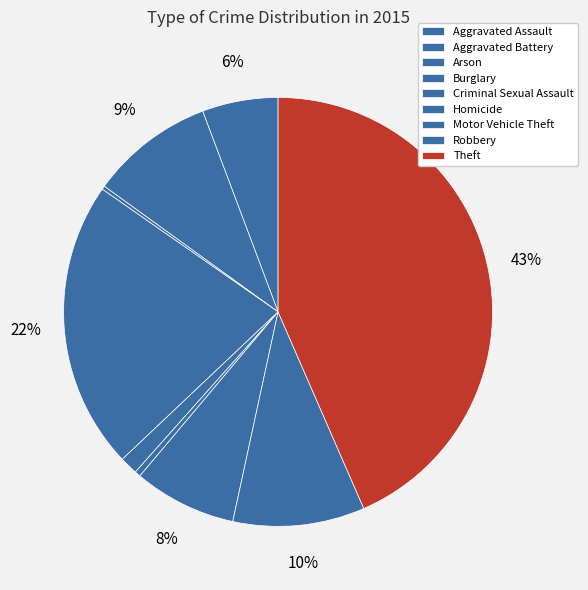

True or false: Burglary accounts for 22% of the total.

True